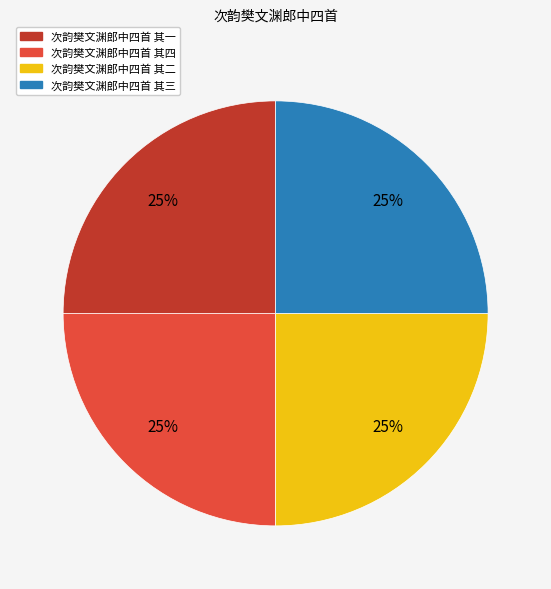

What is the ratio of the value at 次韵樊文渊郎中四首 其一 to the value at 次韵樊文渊郎中四首 其三?

1.0